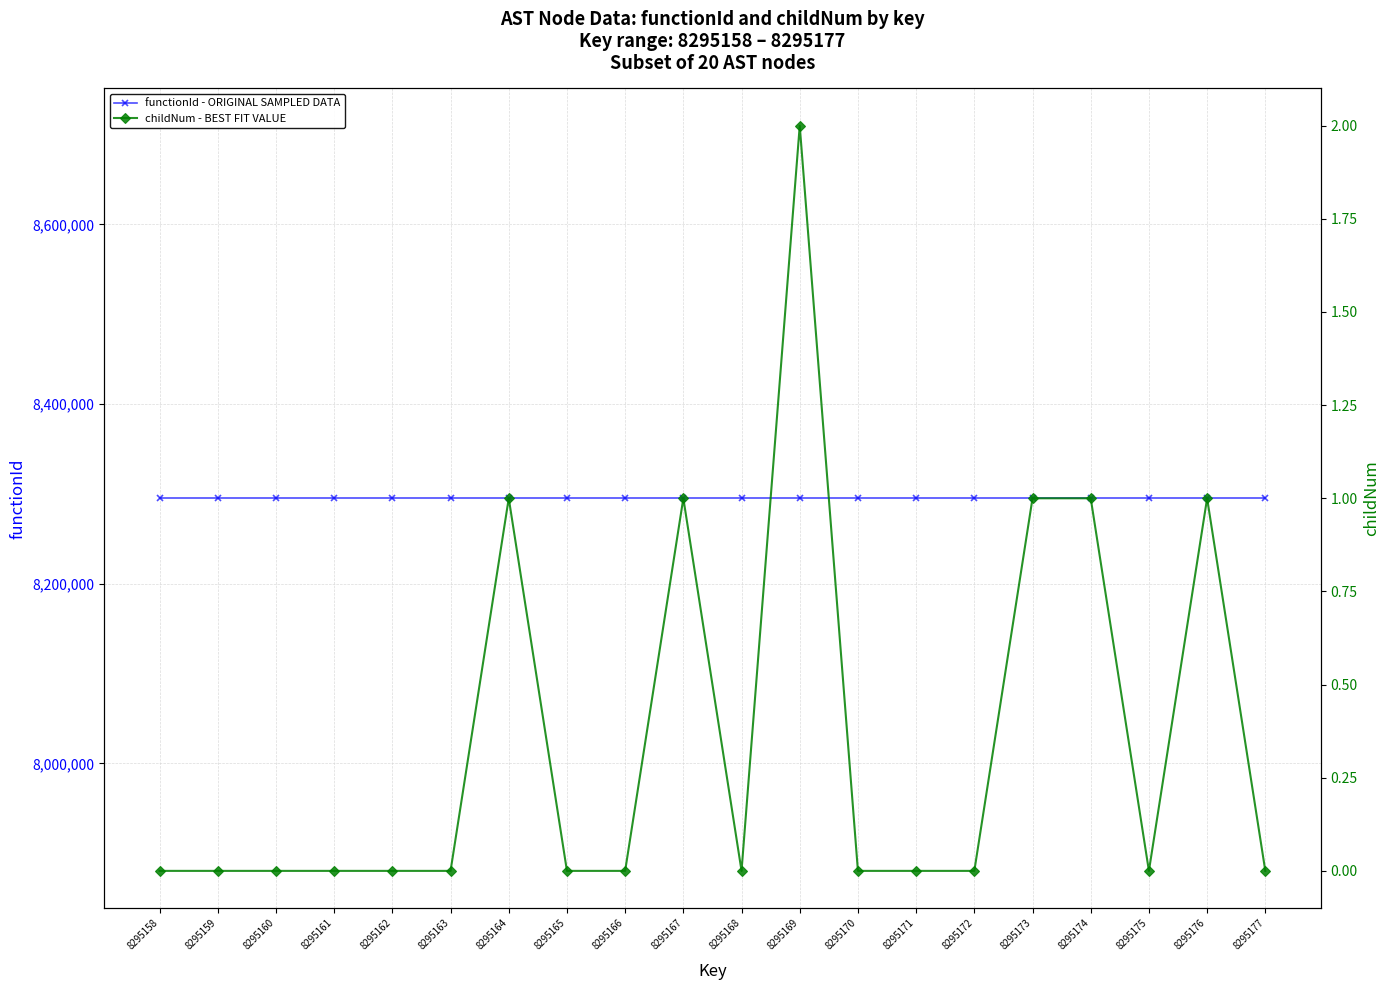

Is the value of functionId - ORIGINAL SAMPLED DATA at 8295172 greater than the value of childNum - BEST FIT VALUE at 8295171?

Yes